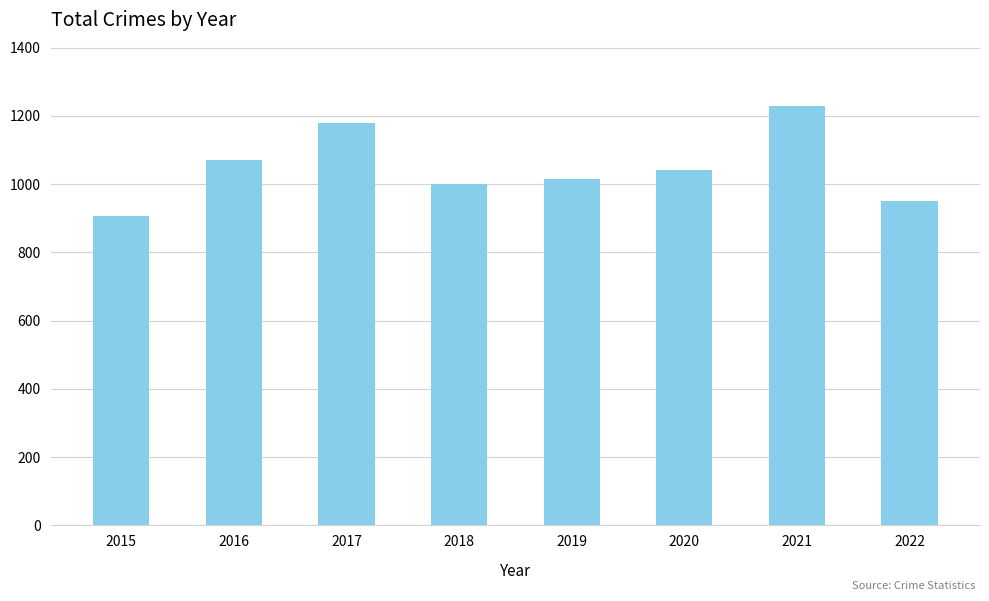

Reading left to right, transcribe all the data shown in this chart.

2015=908	2016=1072	2017=1178	2018=1000	2019=1016	2020=1041	2021=1230	2022=950